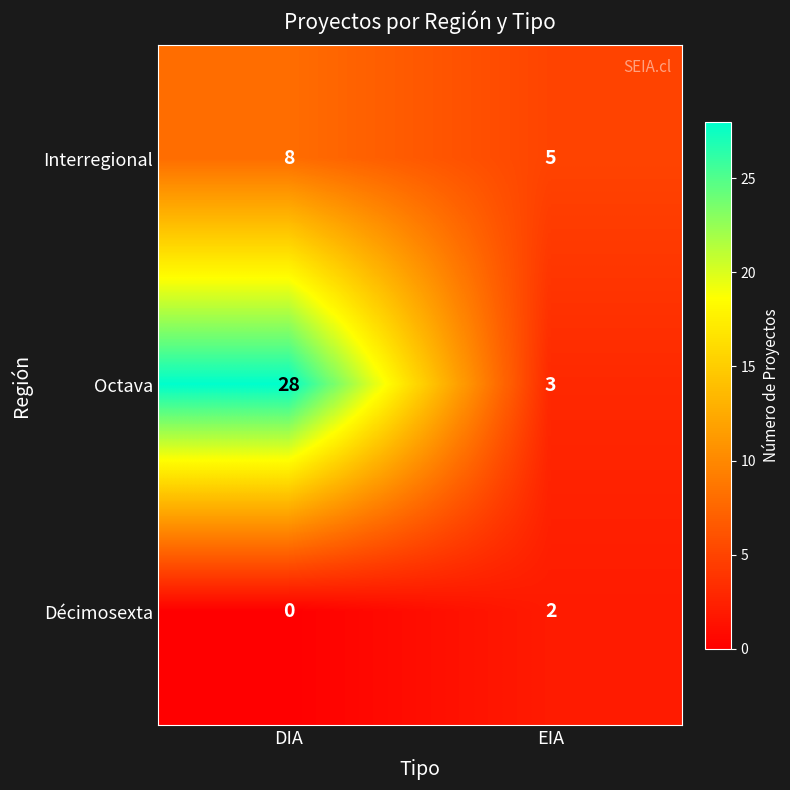

Count the number of data series in this chart.

3